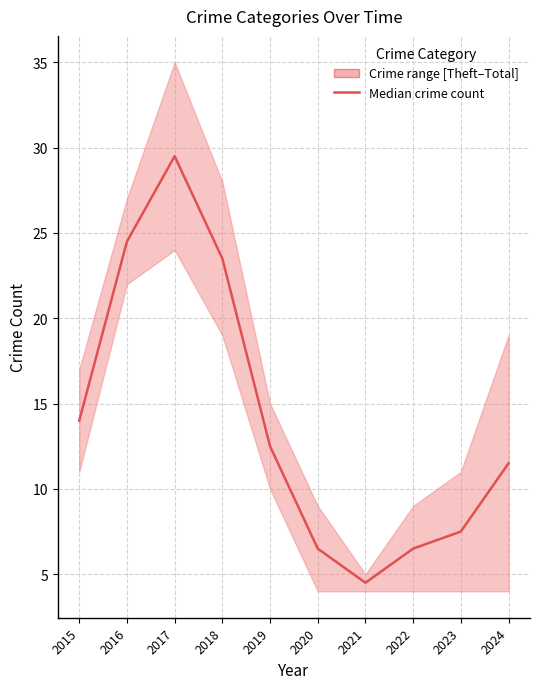

How many values are below 12?

5